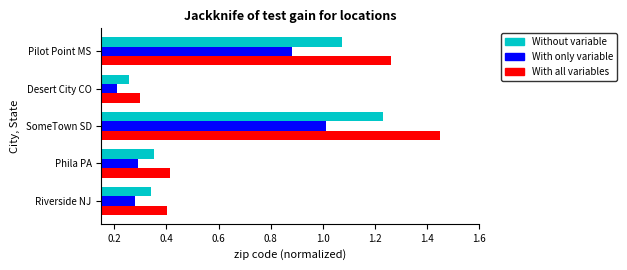

Which category has the highest value in the With only variable series?

SomeTown SD